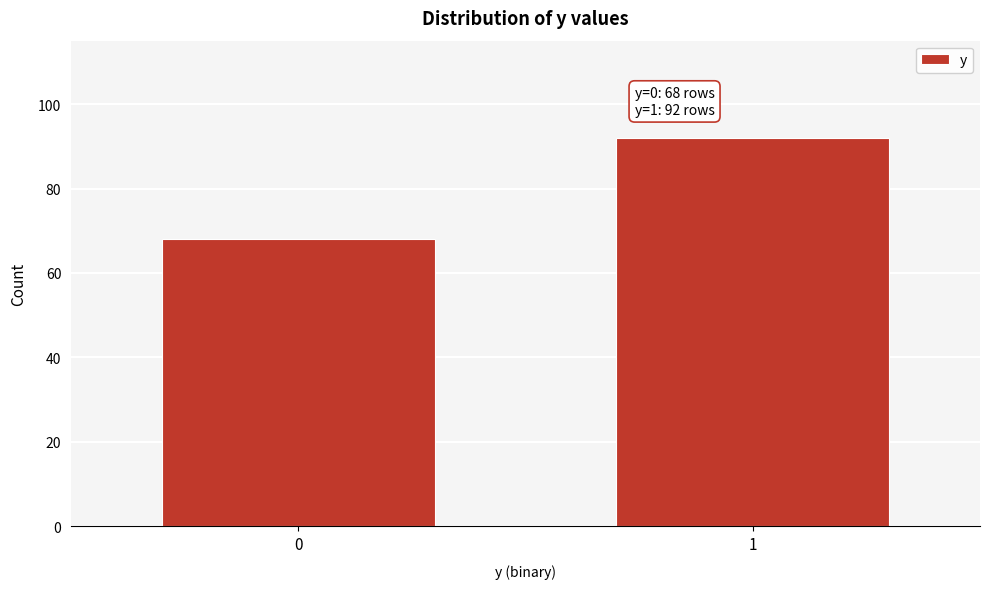

Reading right to left, what are all the values shown in this chart?

92	68